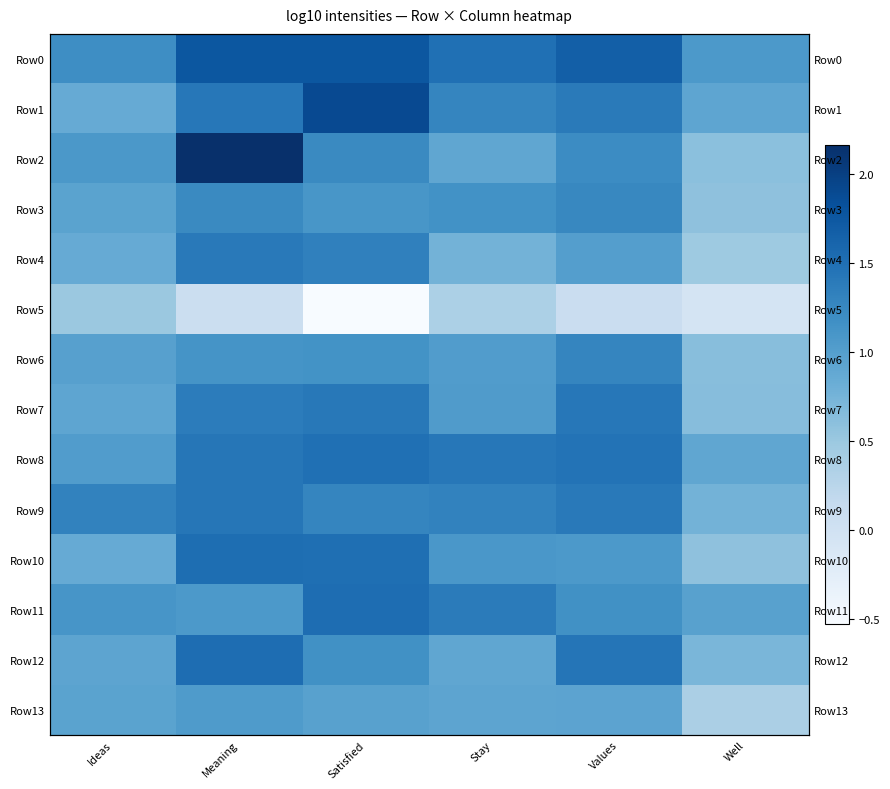

What is the difference between the maximum and minimum values in the Row0 series?

0.7